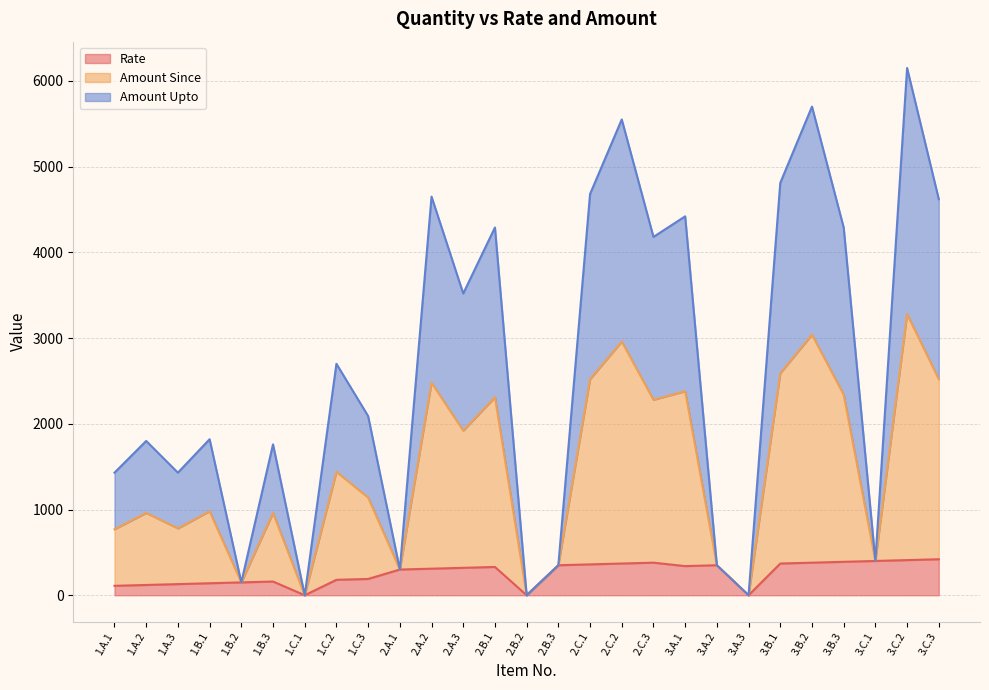

True or false: Rate and Amount Since cross at least once.

False